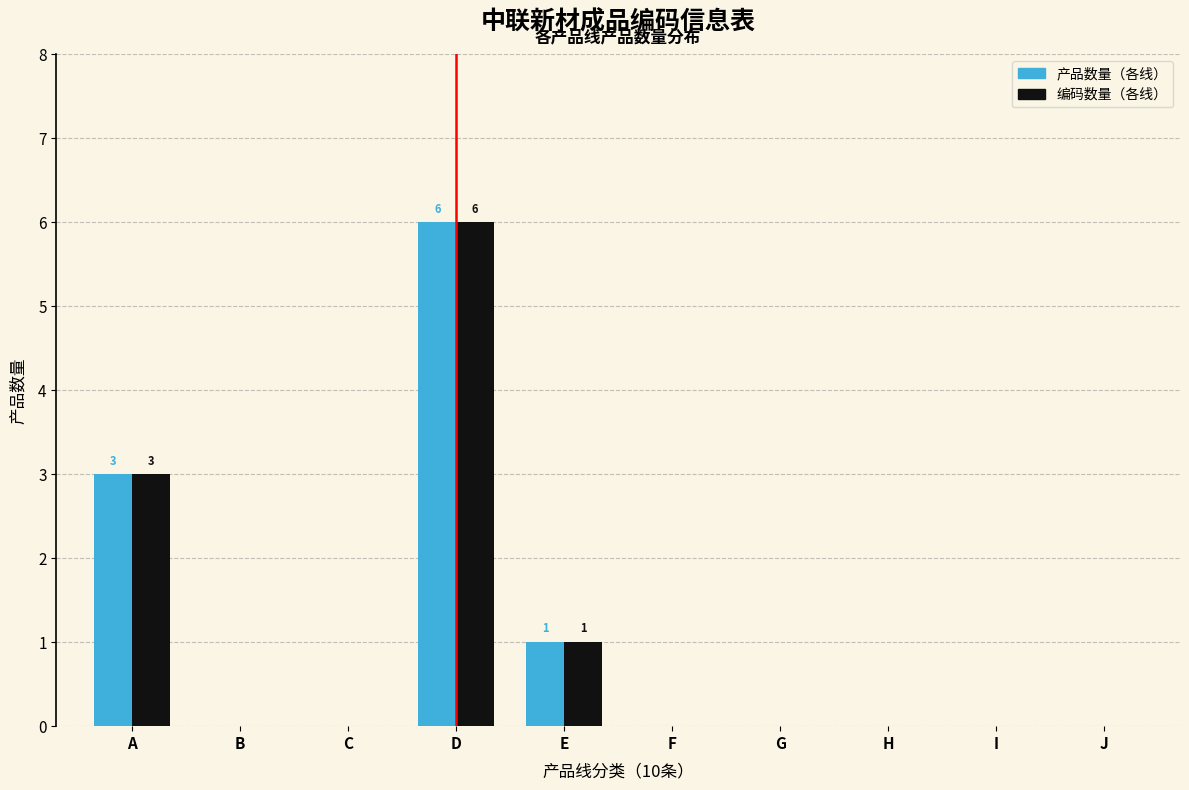

Reading left to right, extract all data points from this chart.

产品数量（各线）: A=3	B=0	C=0	D=6	E=1	F=0	G=0	H=0	I=0	J=0
编码数量（各线）: A=3	B=0	C=0	D=6	E=1	F=0	G=0	H=0	I=0	J=0